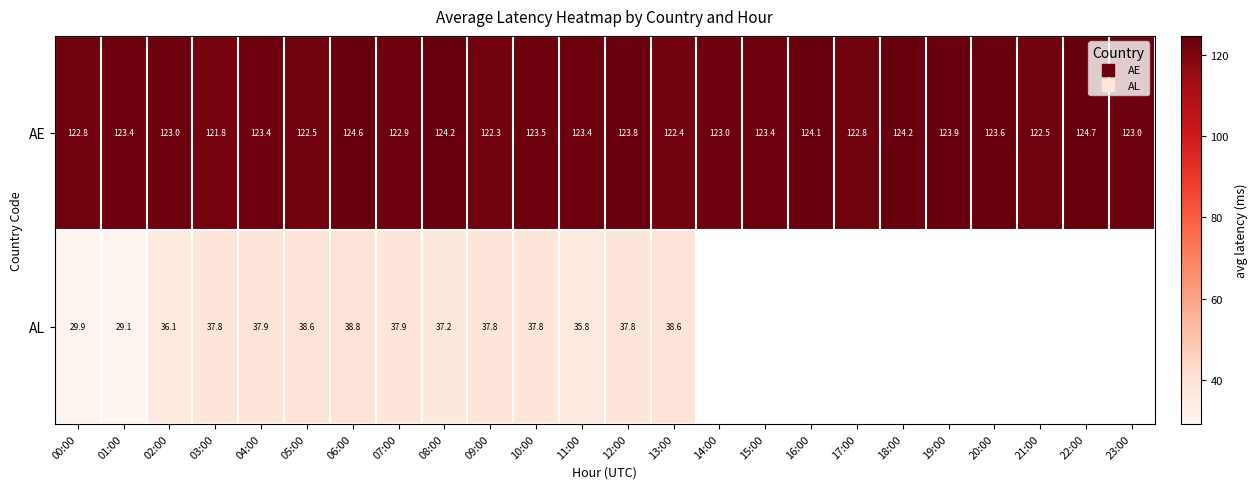

What is the sum of the AE values at 07:00 and 00:00?

245.7